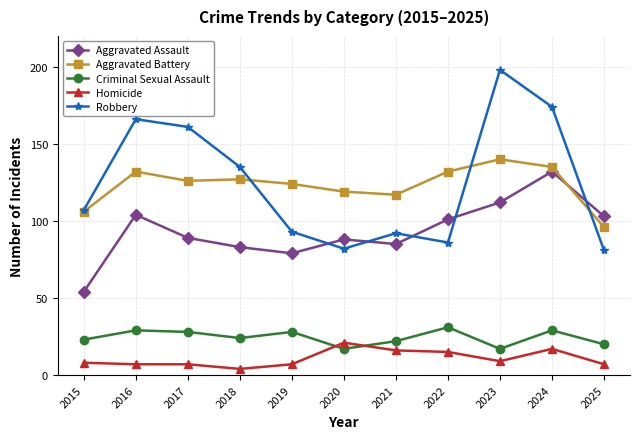

At how many categories does at least one series exceed 48?

11